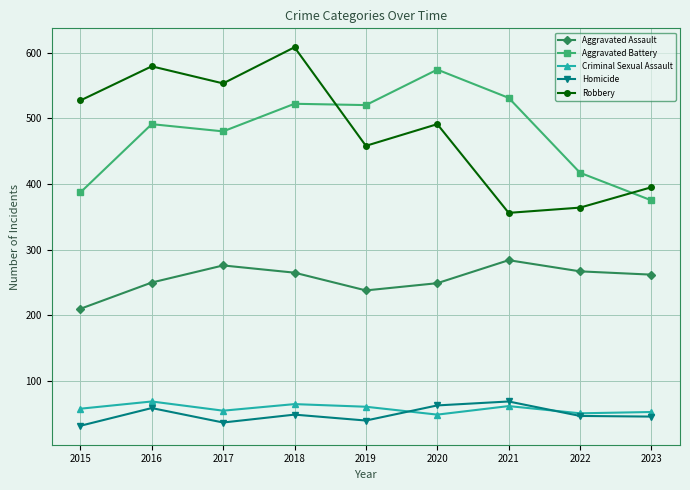

Which series has the widest spread of values?

Robbery